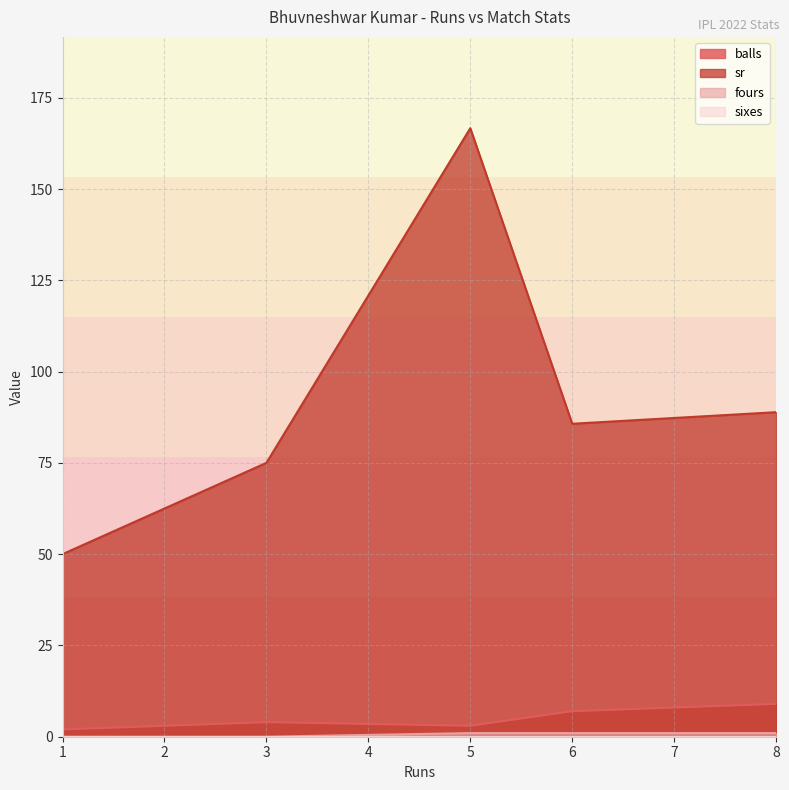

What is the total value across all series at 1?

52.0